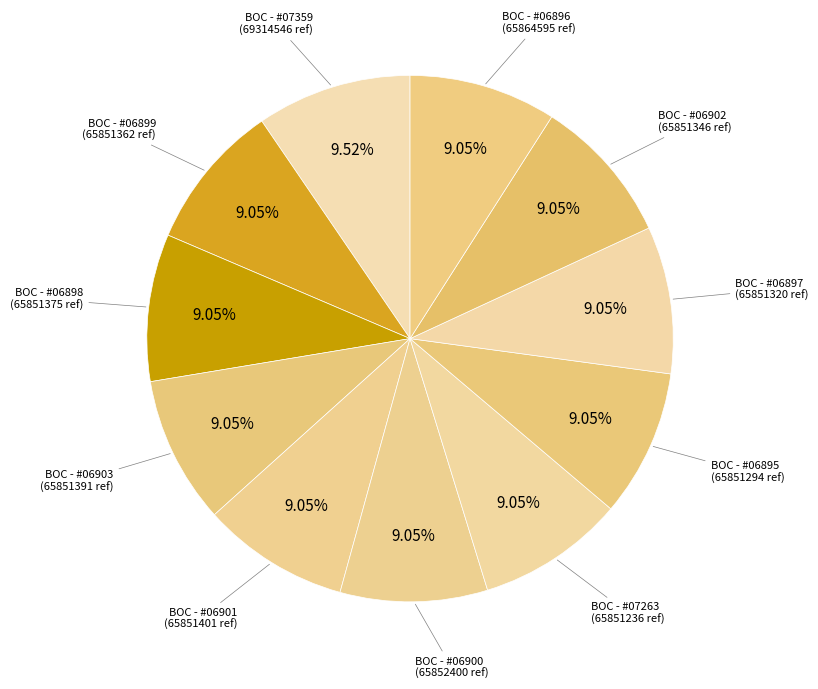

Do BOC - #06903 and BOC - #06902 together represent more than half of the pie?

No